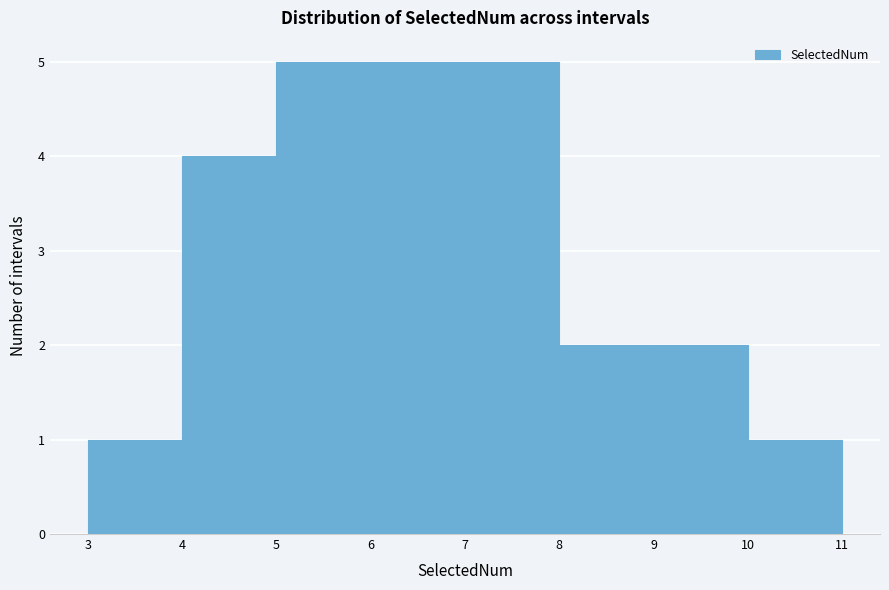

What is the height of the bar covering 3 to 4 on the x-axis? The values are not printed on the chart, so give them approximately, as read against the axis.

1